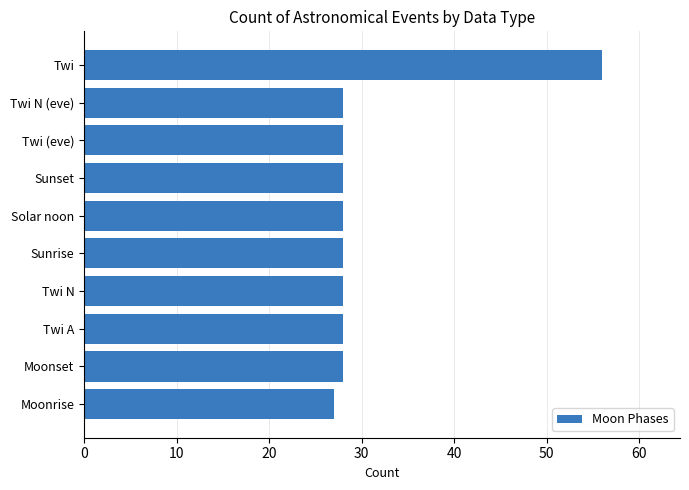

What is the difference between the maximum and minimum values?

29